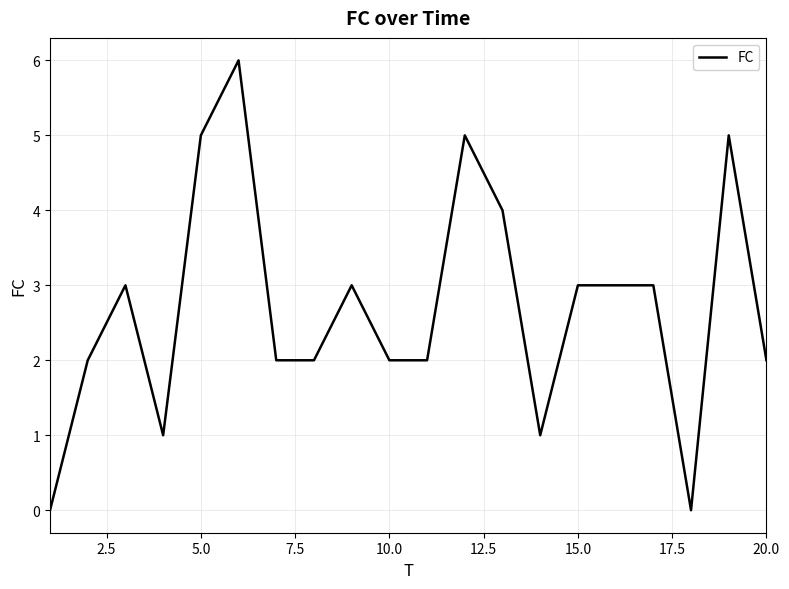

What is the difference between the second highest and minimum values?

5